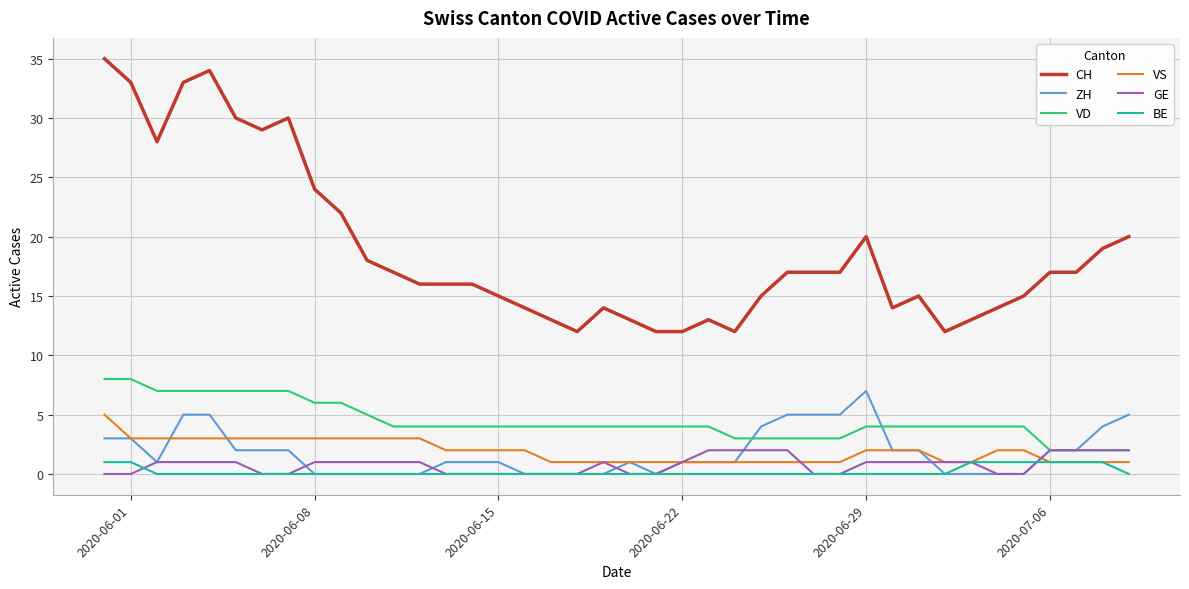

Which series has the widest spread of values?

CH